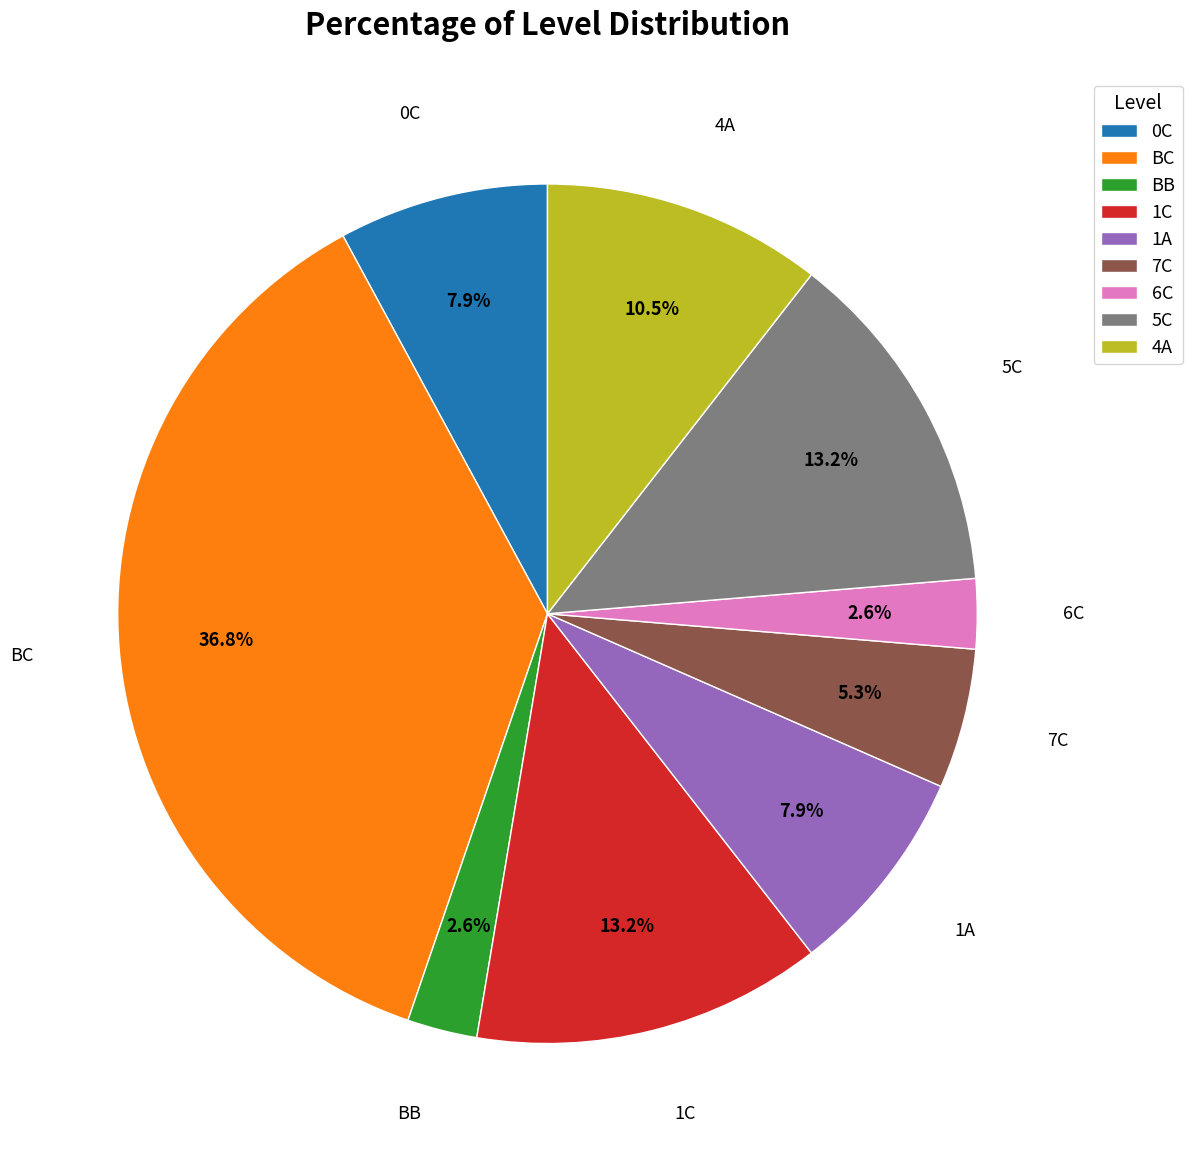

Which category has the biggest portion of the pie?

BC